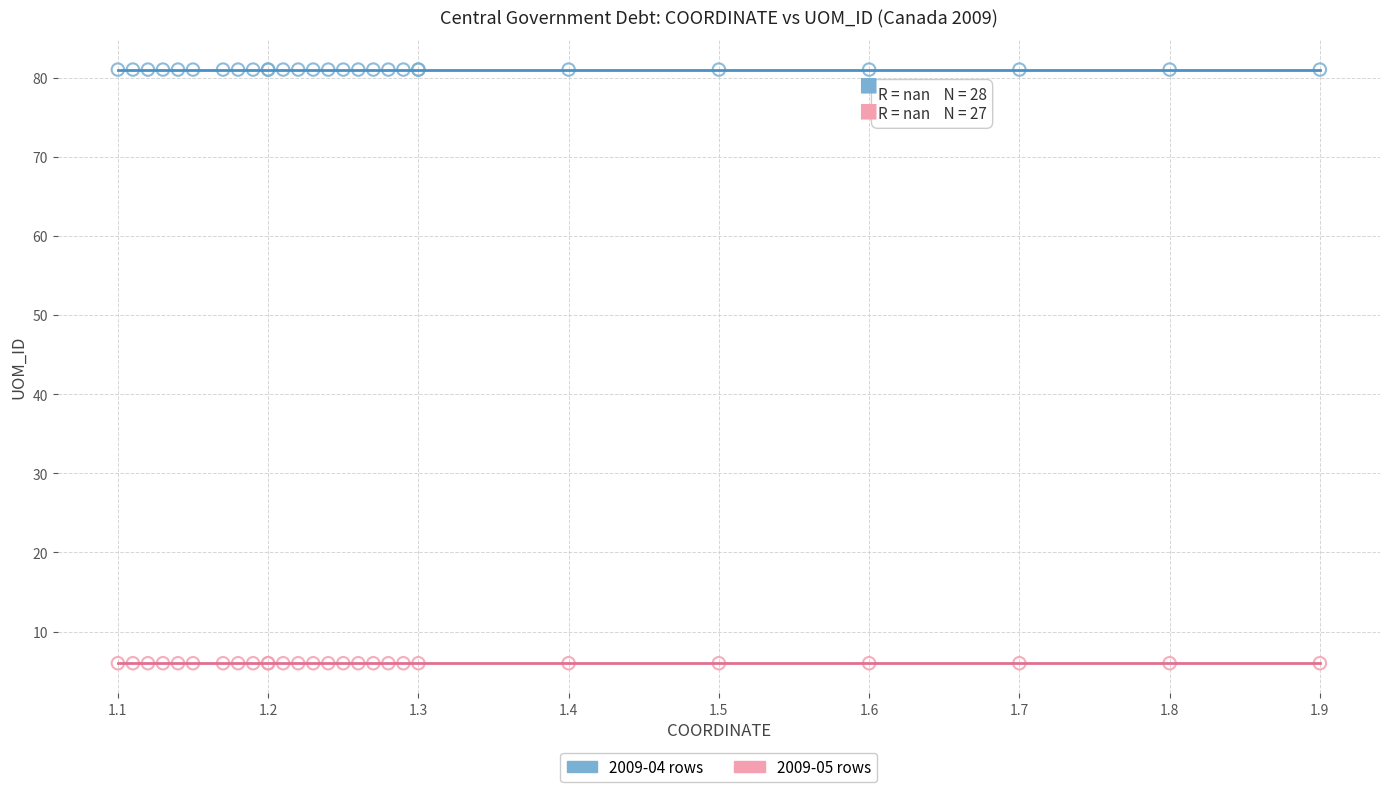

Which series reaches the maximum Y coordinate?

2009-04 rows